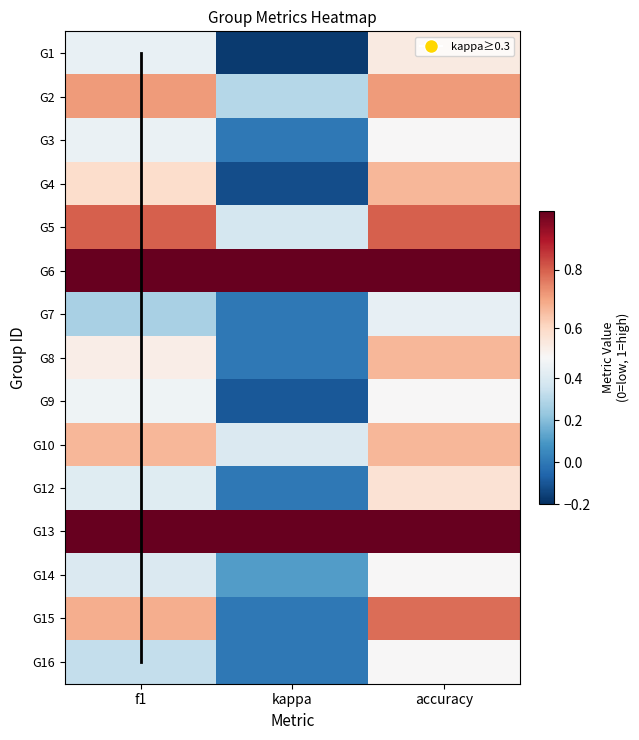

How many data points in 3 are above 0?

2